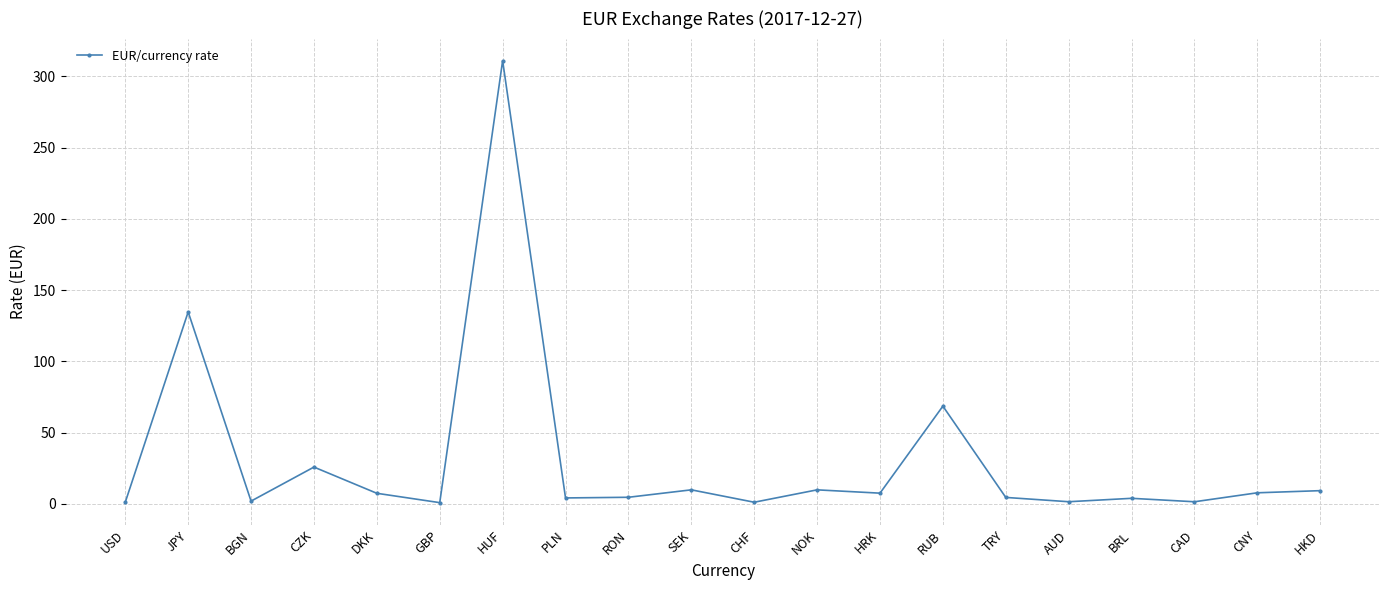

What is the value of the 12th point from the left?

9.9